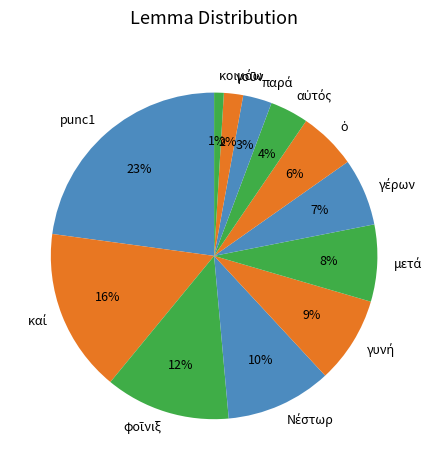

To the nearest percent, what portion does punc1 represent?

23%